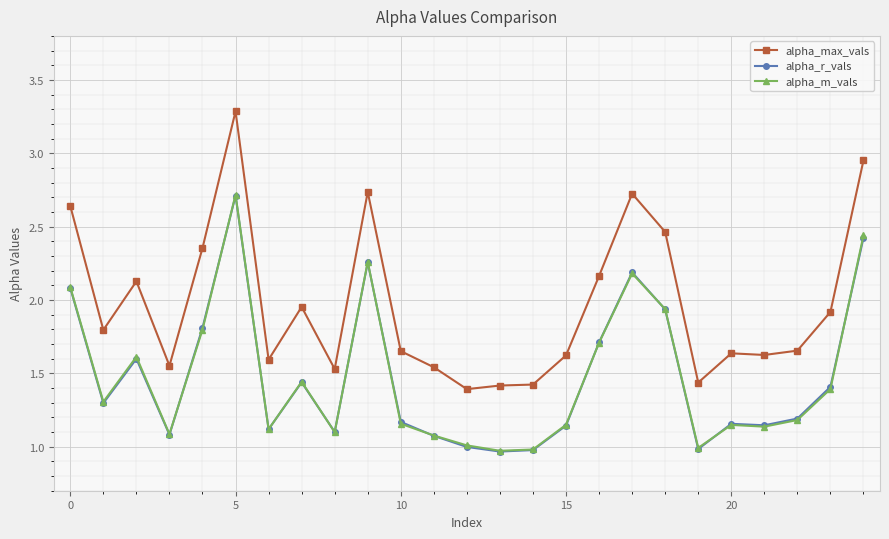

Which series has the largest total across all categories?

alpha_max_vals